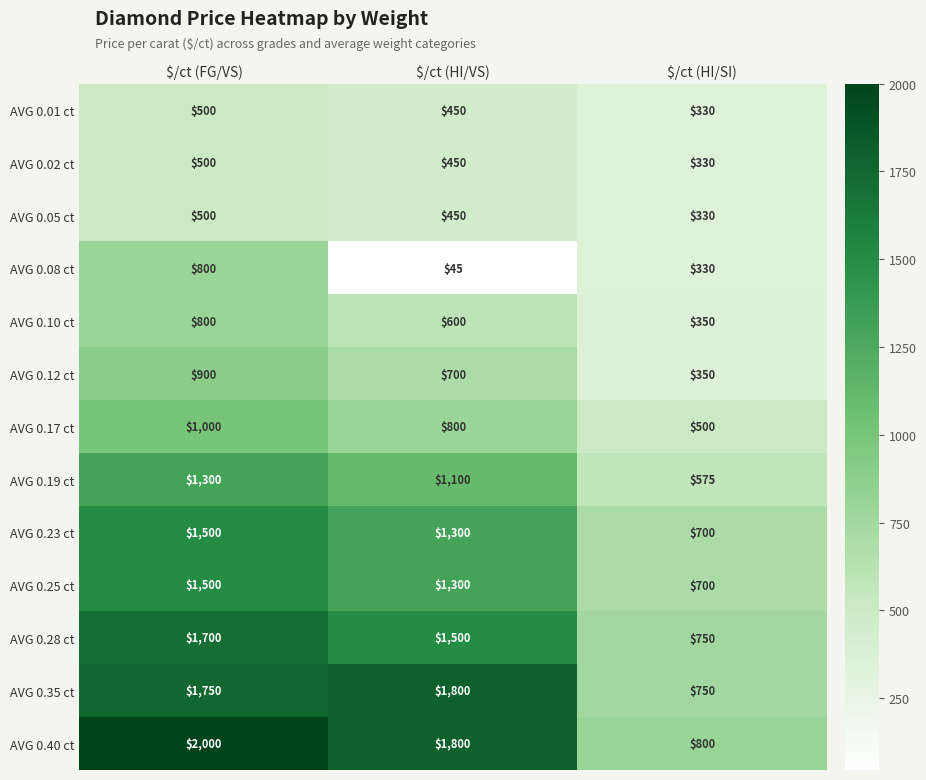

Which series has the widest spread of values?

AVG 0.40 ct